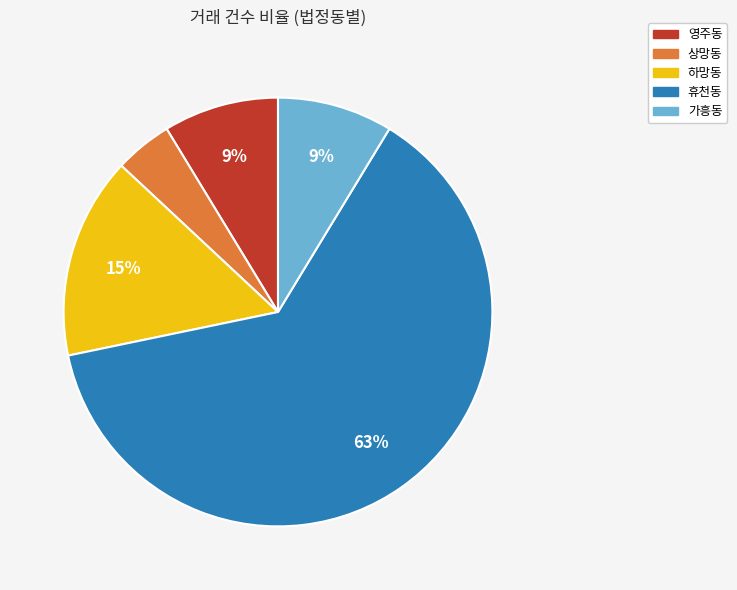

Approximately how many times larger is the value at 영주동 compared to 가흥동?

1.0